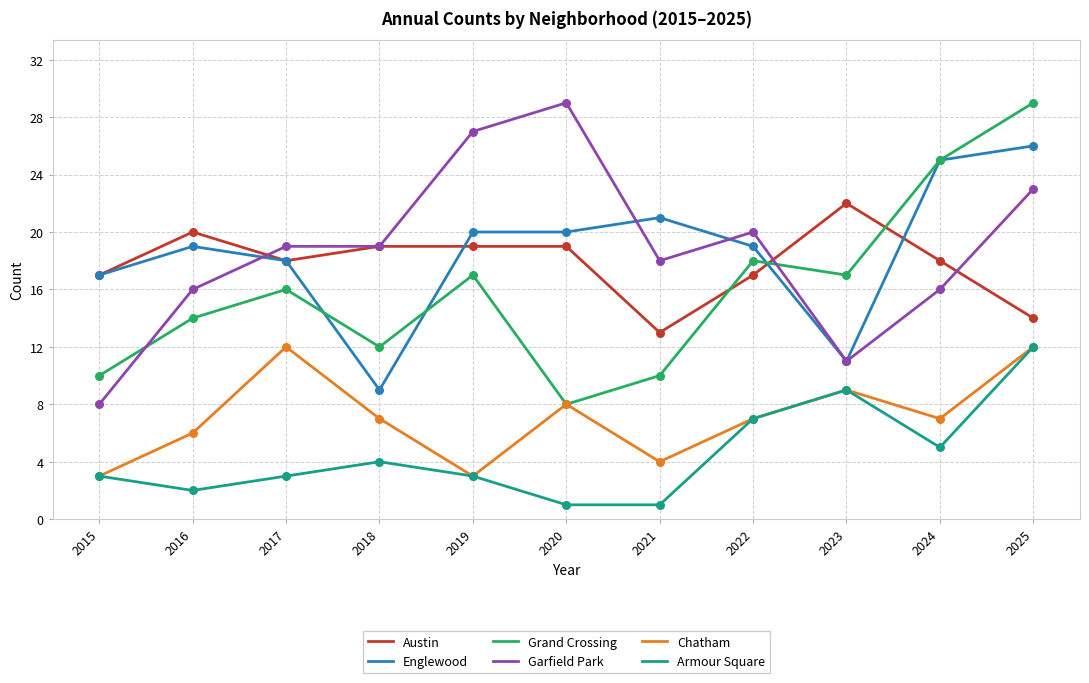

What is the total value across all series at 2022?

88